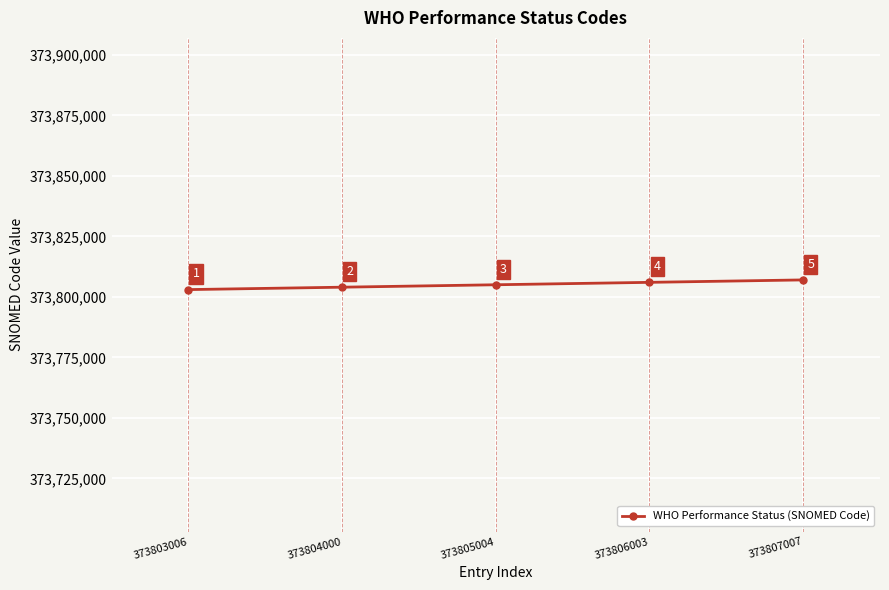

Rank the categories by value from lowest to highest.

373803006, 373804000, 373805004, 373806003, 373807007